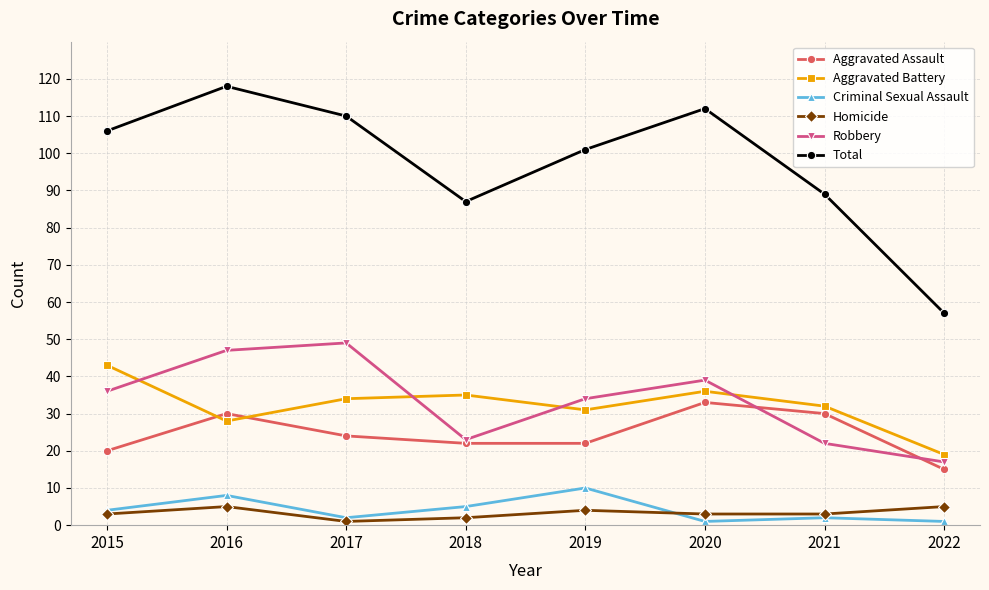

What is the average value of the Robbery series?

33